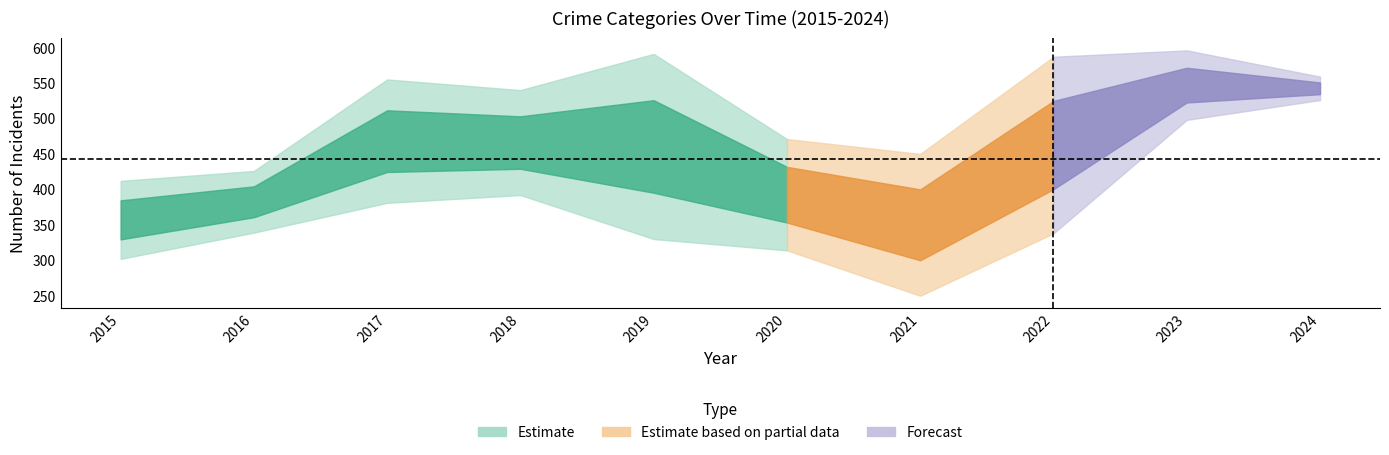

The value of Theft at 2020 is 471. True or false?

True